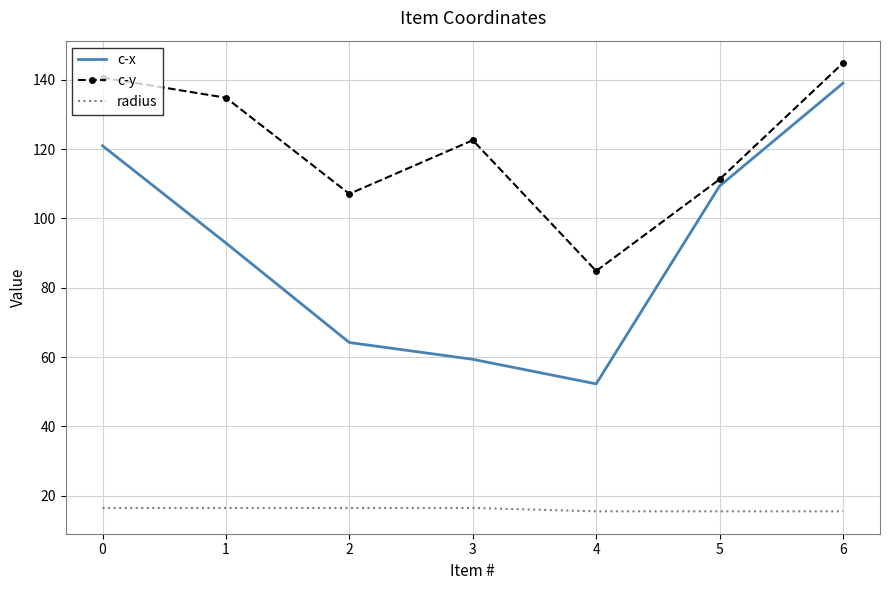

Is it true that c-y equals 67.3 at 0?

False